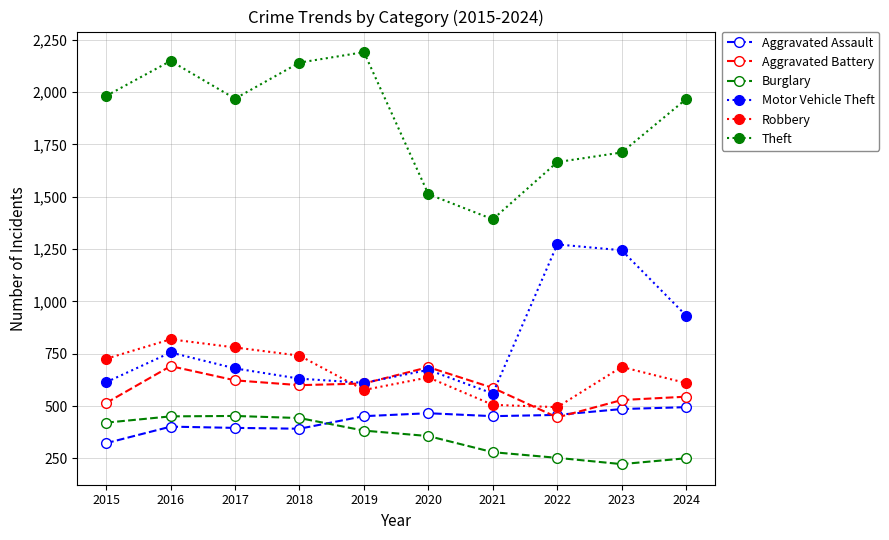

Is the value of Aggravated Assault at 2022 greater than the value of Burglary at 2022?

Yes